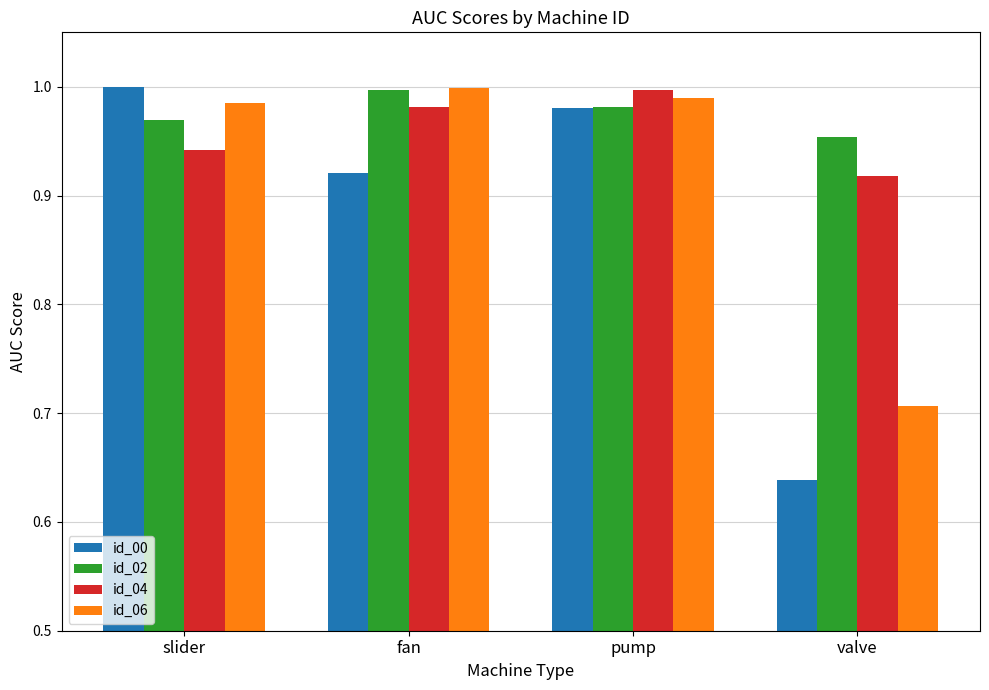

At valve, list the series in order from smallest to largest.

id_00, id_06, id_04, id_02